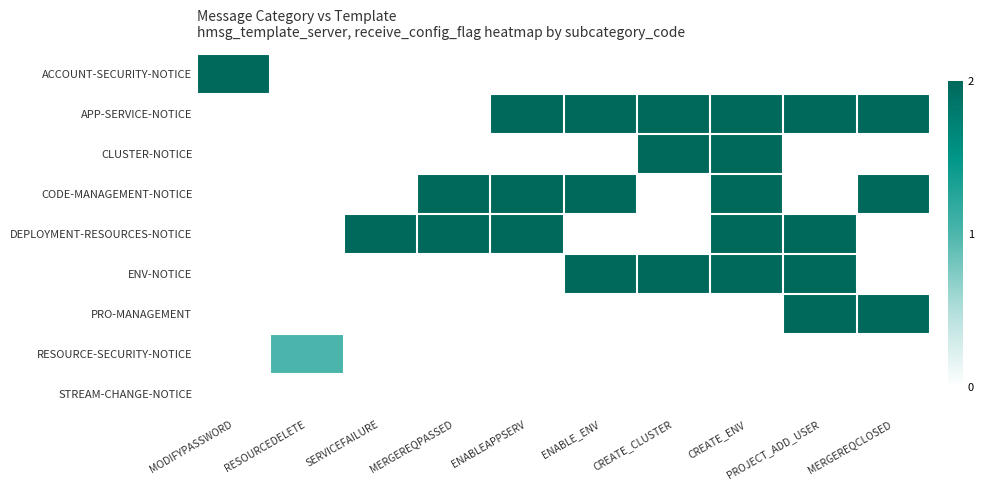

What is the total value across all series at ENABLE_ENV?

6